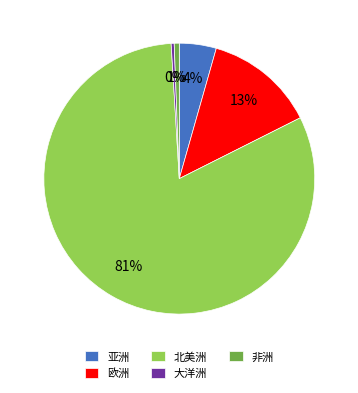

Is 非洲 the majority of the pie?

No